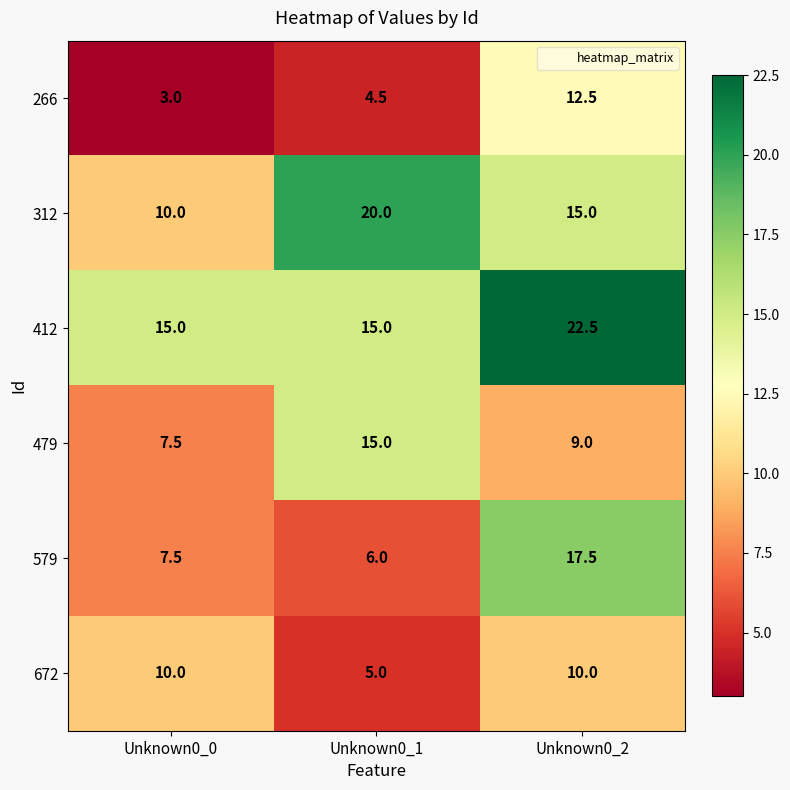

The value of 312 at Unknown0_2 is 15.0. True or false?

True